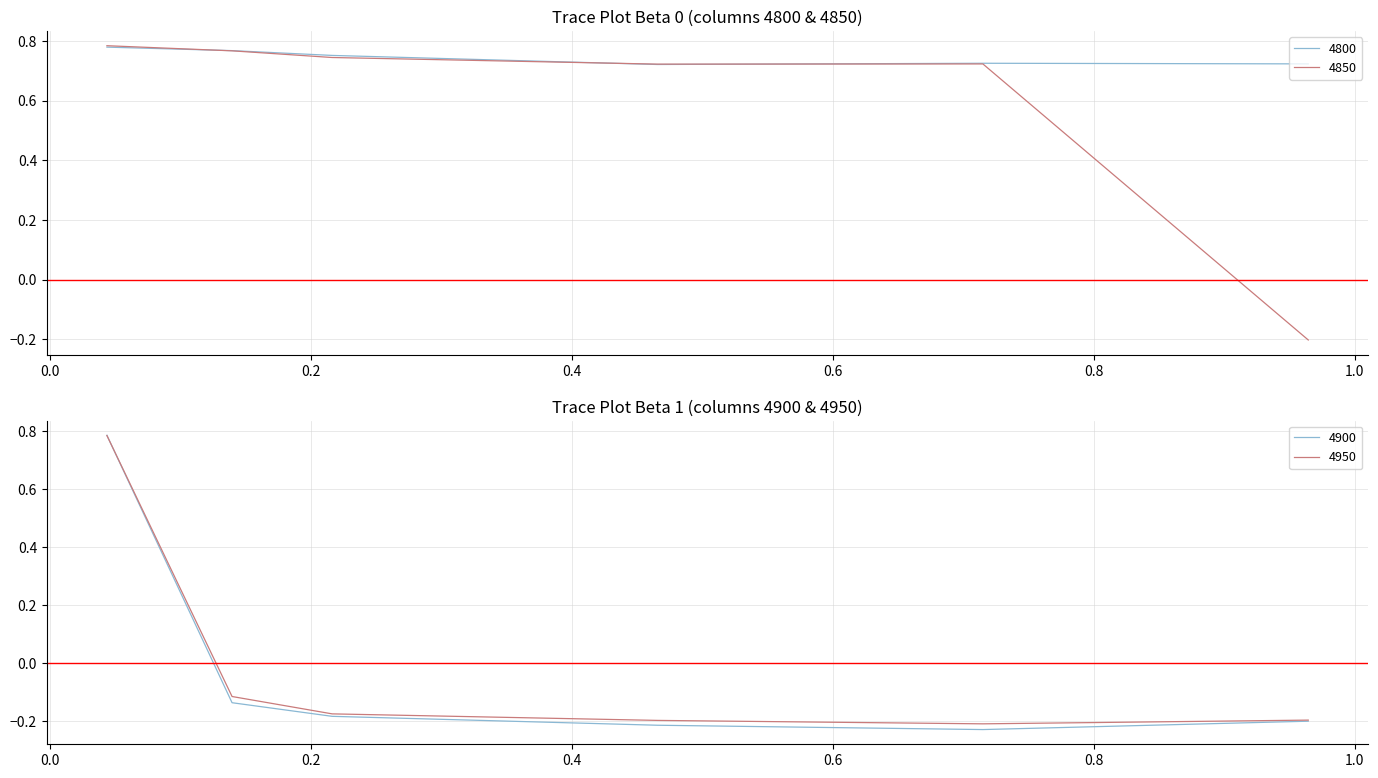

Count the number of data series in this chart.

4